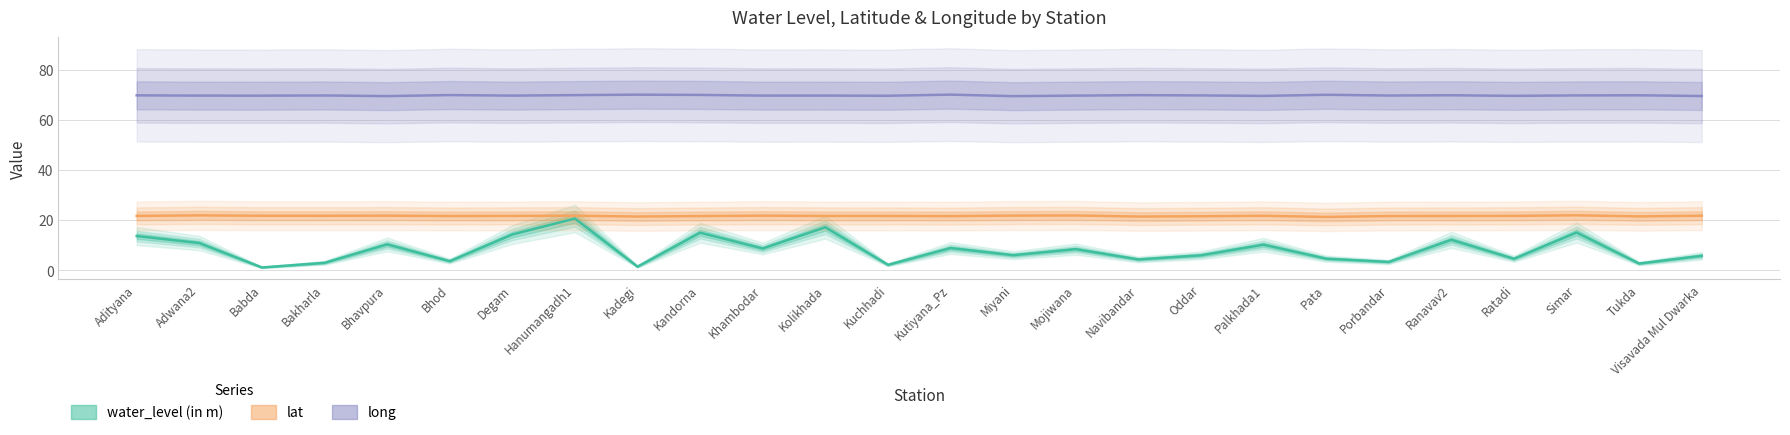

What is the difference between the highest and lowest values at Palkhada1?

59.2